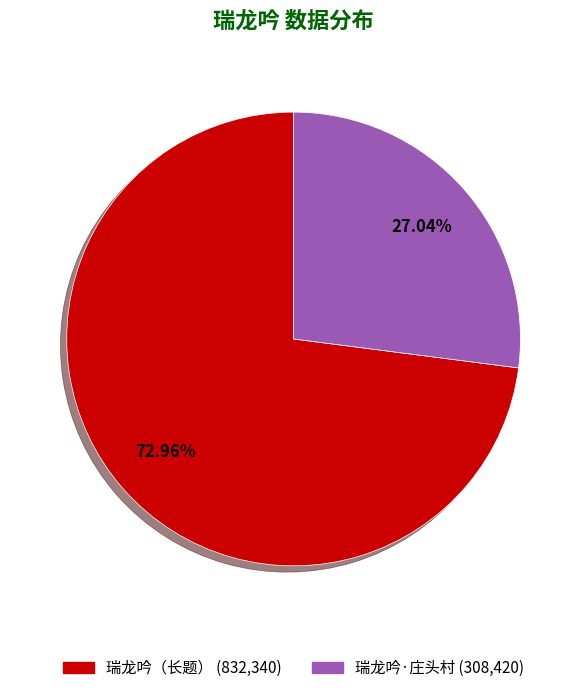

Is there any slice that represents more than half of the pie?

Yes